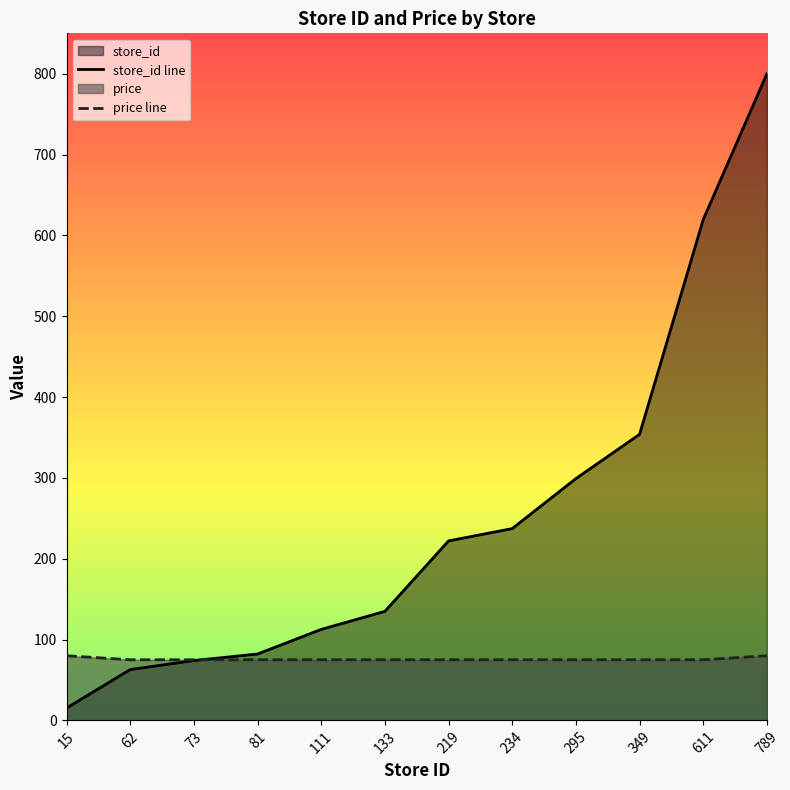

Which category has the highest value in the price line series?

15